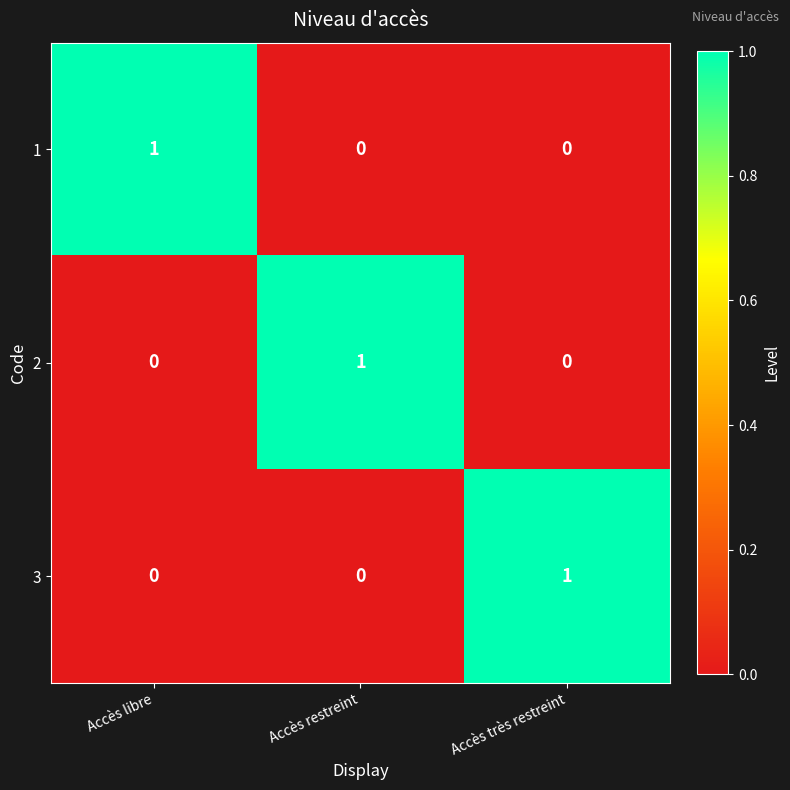

Reading left to right, what are all the values shown in this chart?

1: 1	0	0
2: 0	1	0
3: 0	0	1